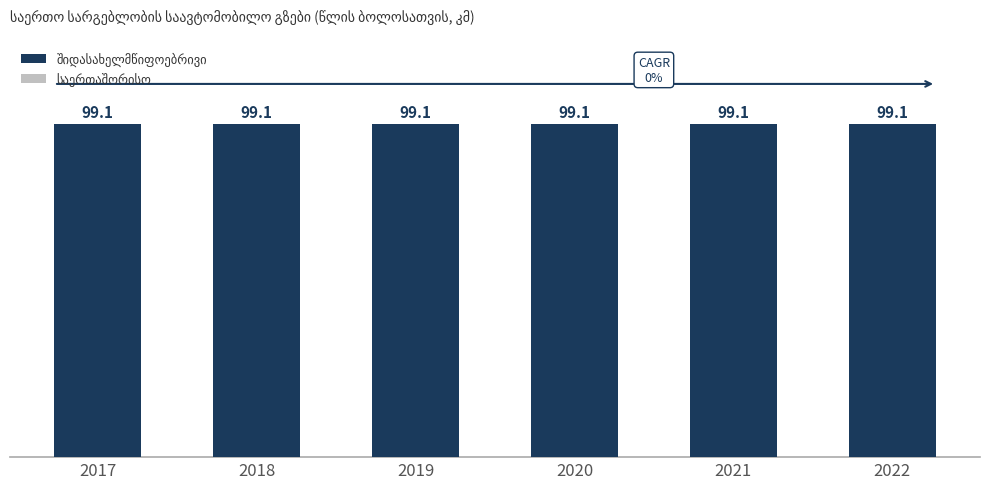

At how many categories does at least one series exceed 64?

6